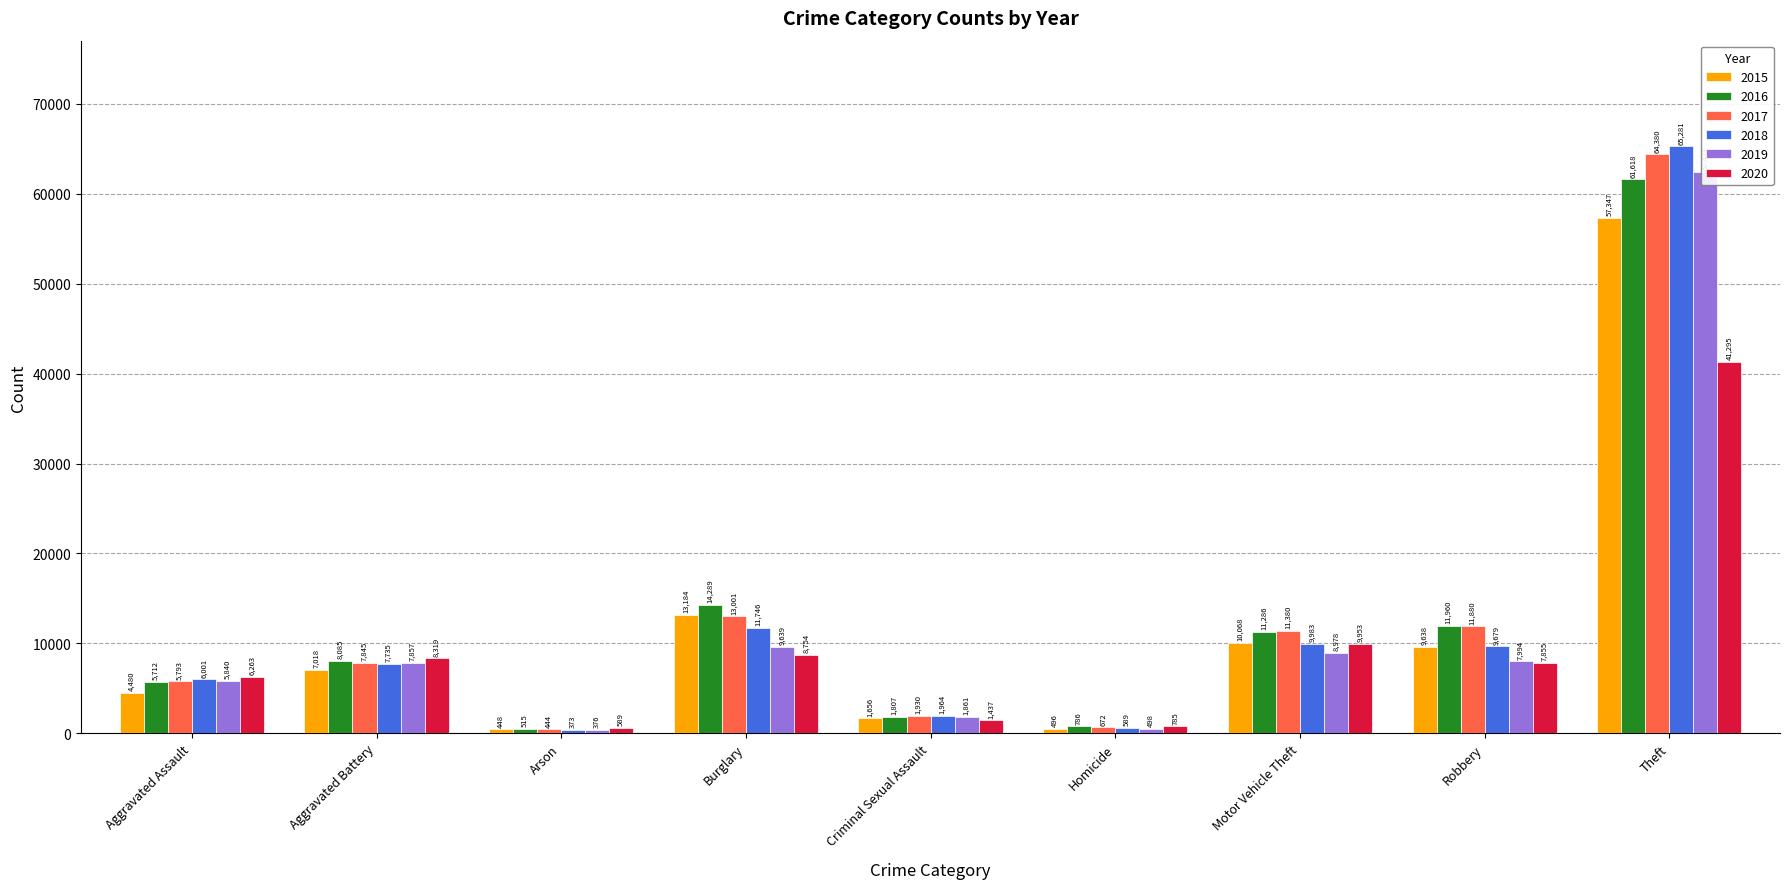

How many bars are there in total?

54